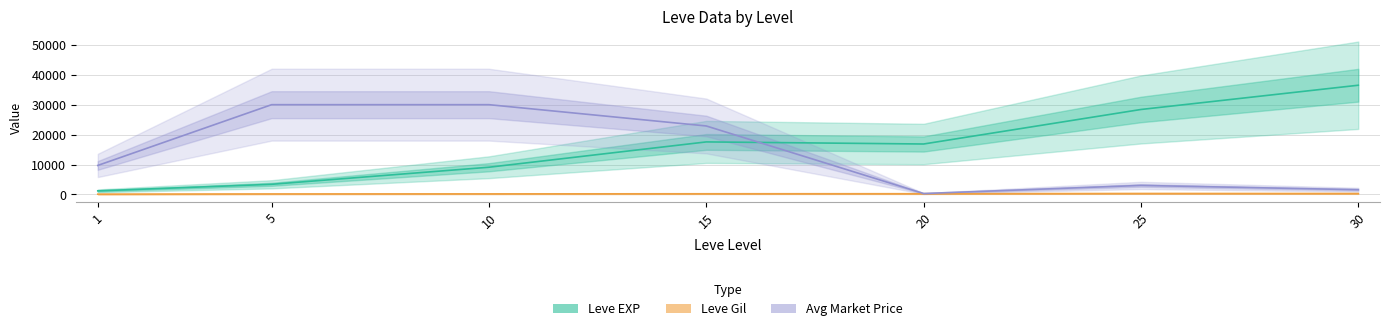

At which category does Leve EXP reach its first local valley?

20